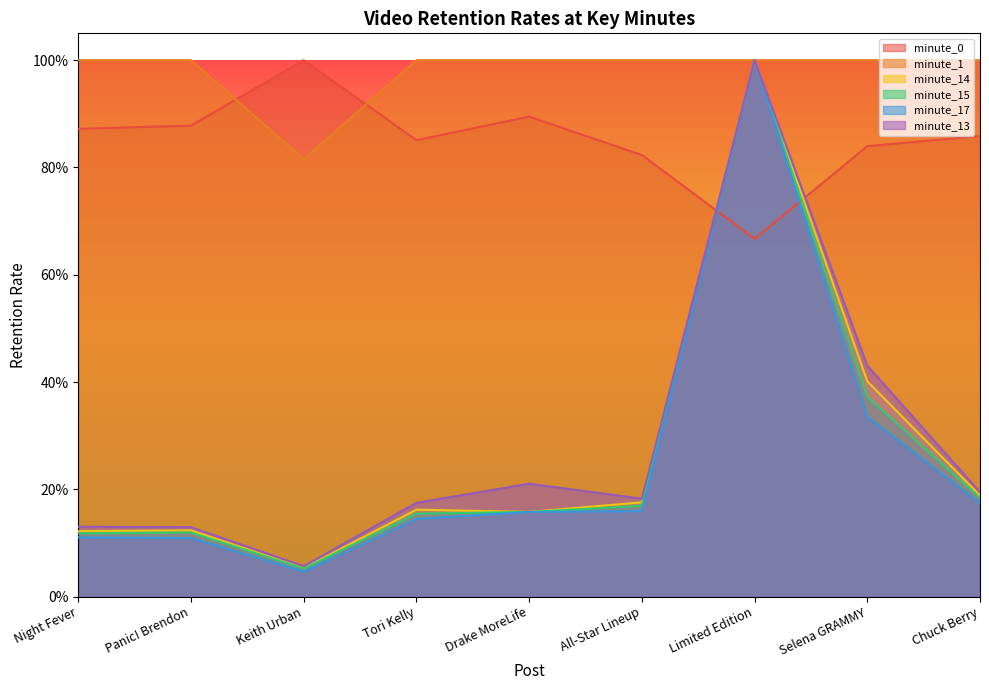

True or false: minute_13 has more than 2 points higher than both neighbors.

False